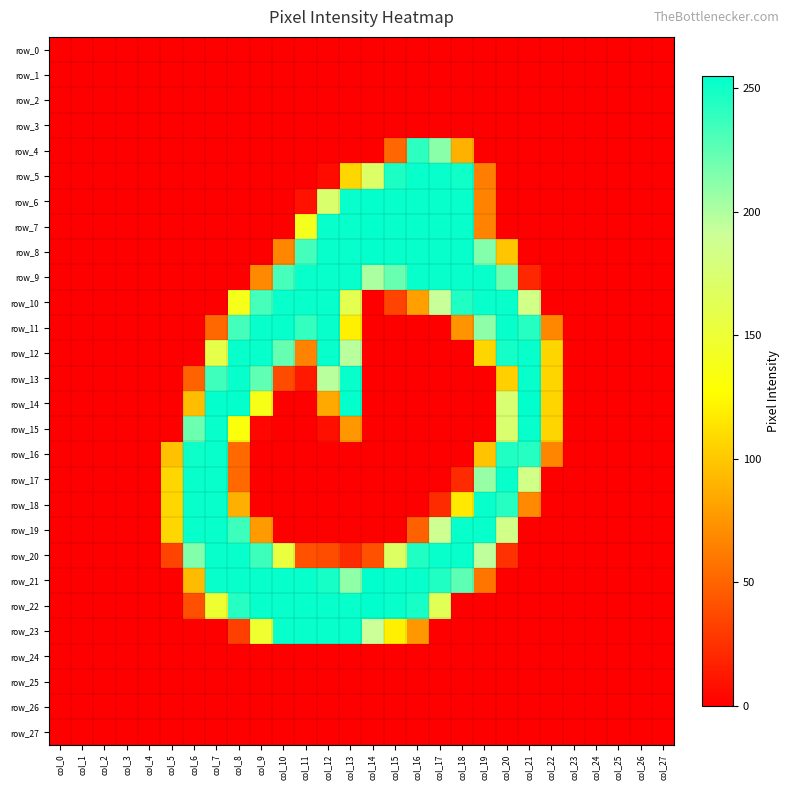

The row_8 series shows 40 at col_20. True or false?

False